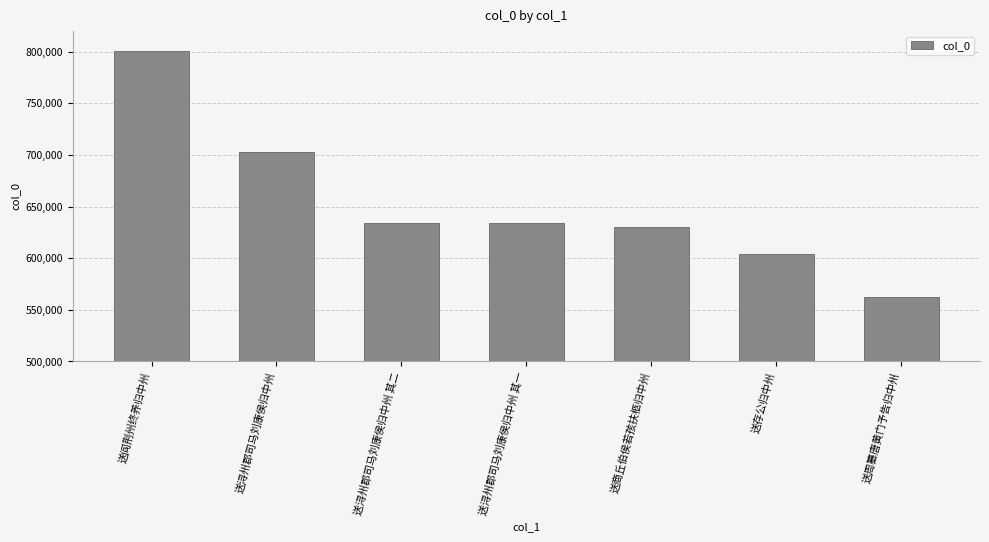

What is the value of the 7th bar from the left?

562899